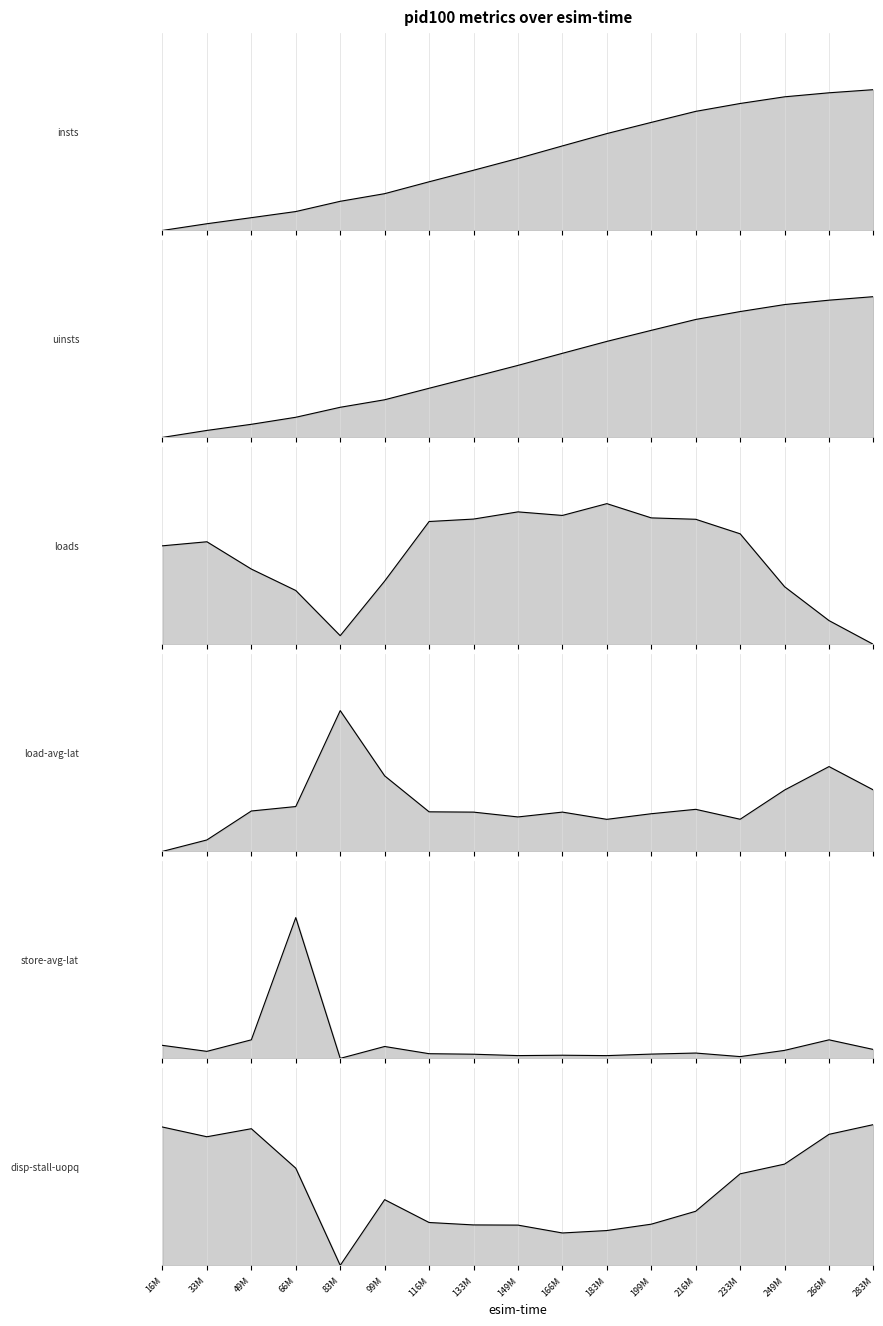

How many intersections are there between pid100-insts_line and pid100-disp-stall-uopq_line?

3